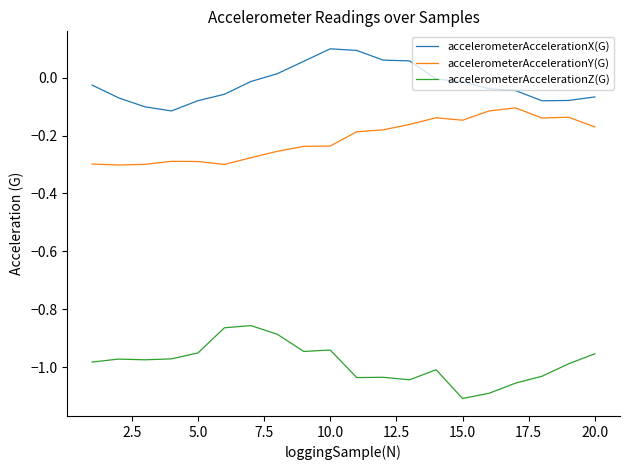

True or false: accelerometerAccelerationX(G) has more than 0 points higher than both neighbors.

True